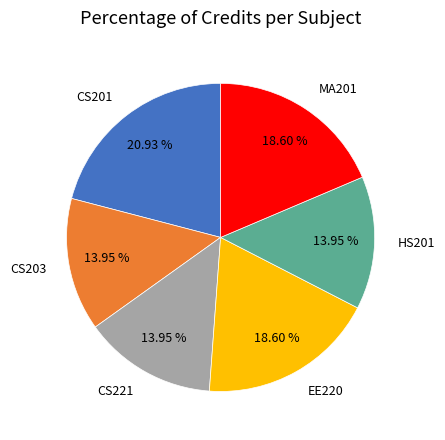

Which has a higher value, CS203 or CS201?

CS201